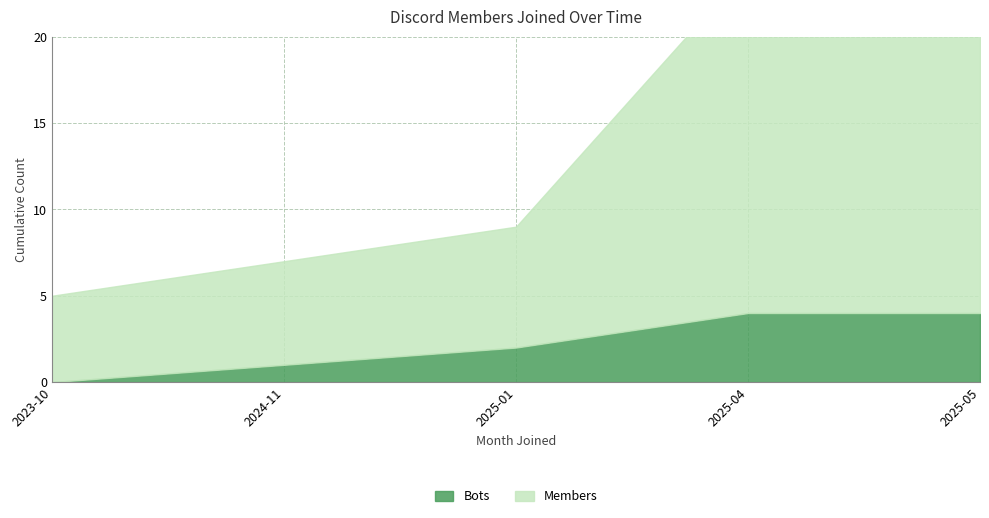

Which has a higher value, 2025-04 or 2023-10?

2025-04